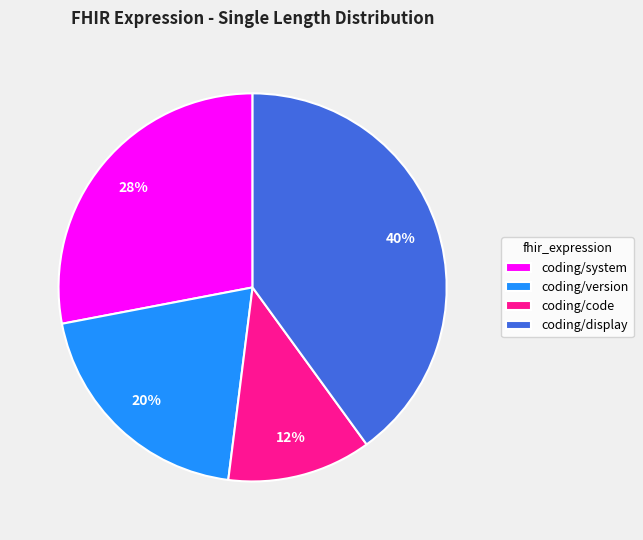

Is there a majority slice in this chart?

No